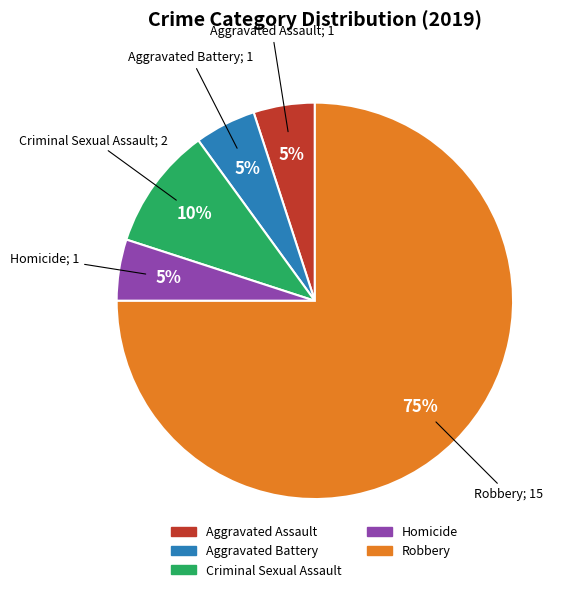

Count the number of slices in the pie.

5